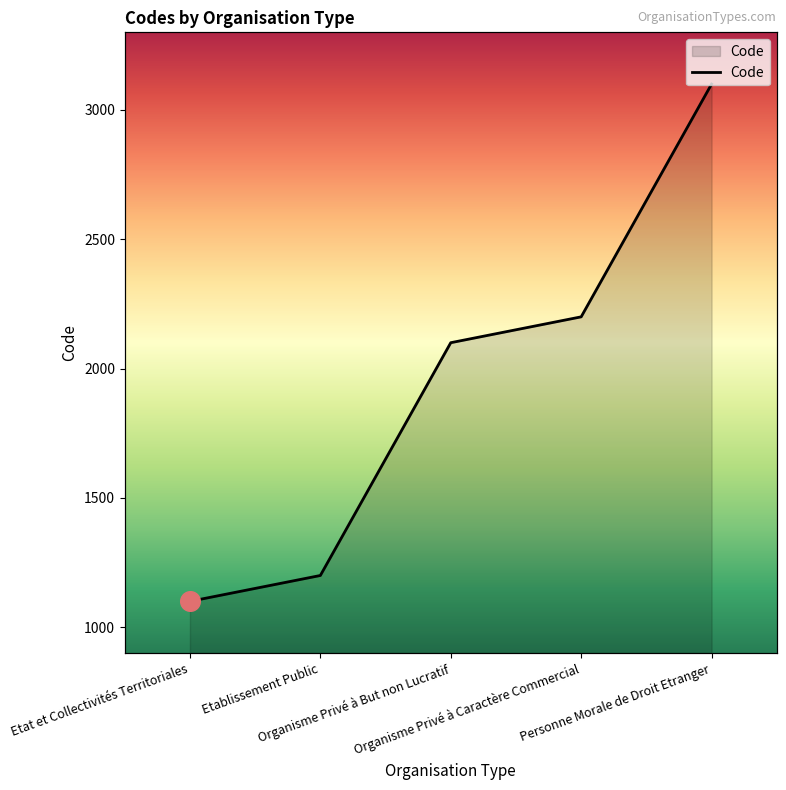

What is the change in value from Etat et Collectivités Territoriales to Personne Morale de Droit Etranger?

+2000